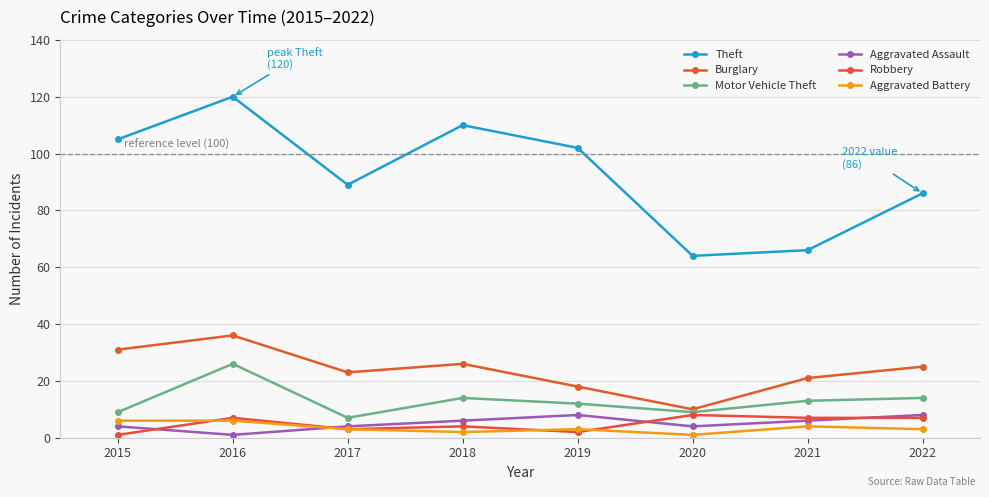

How many lines are shown in the chart?

6